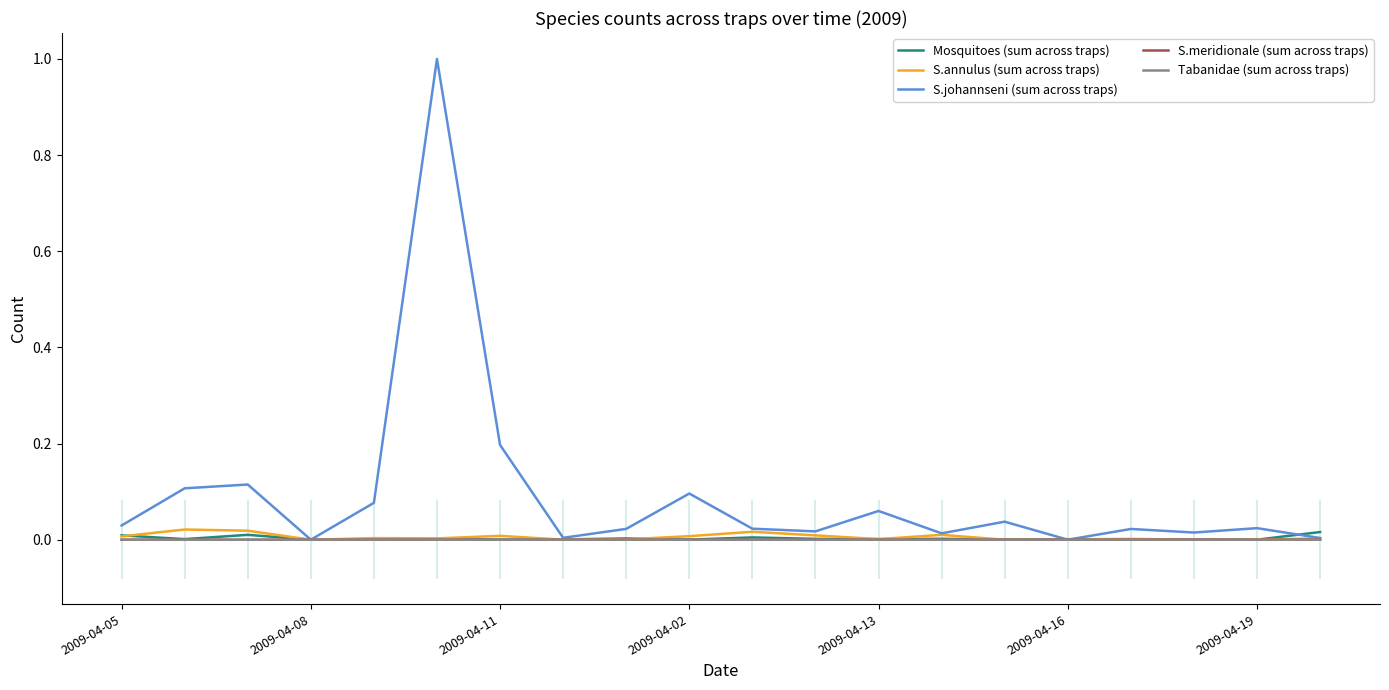

Which series has the widest spread of values?

S.johannseni (sum across traps)